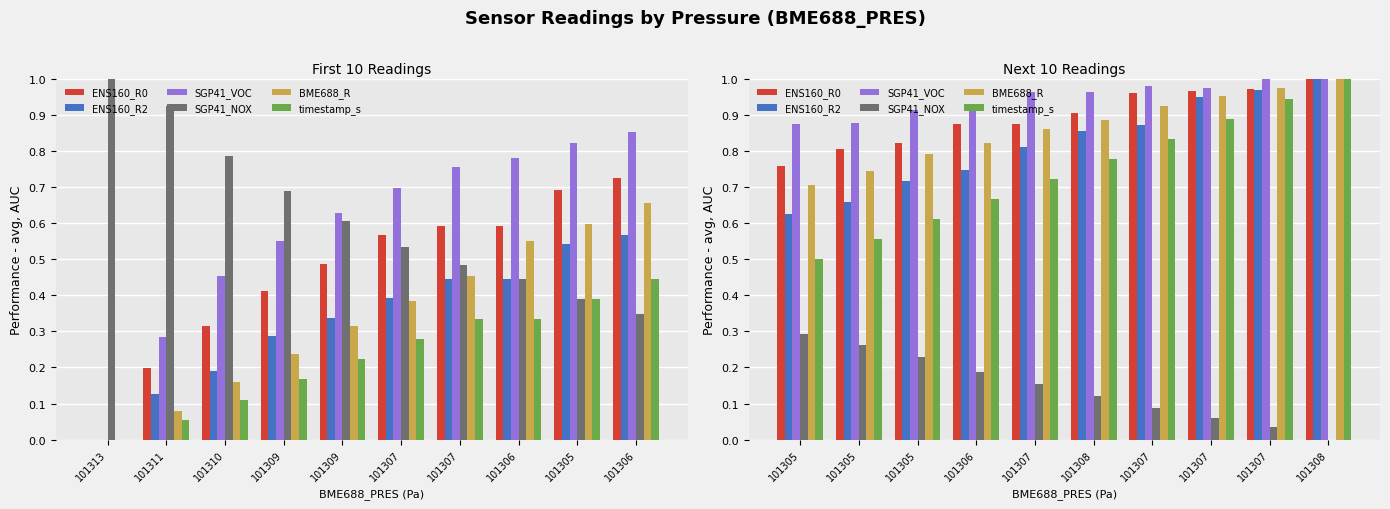

Which category has the lowest value in the ENS160_R2 series?

101305